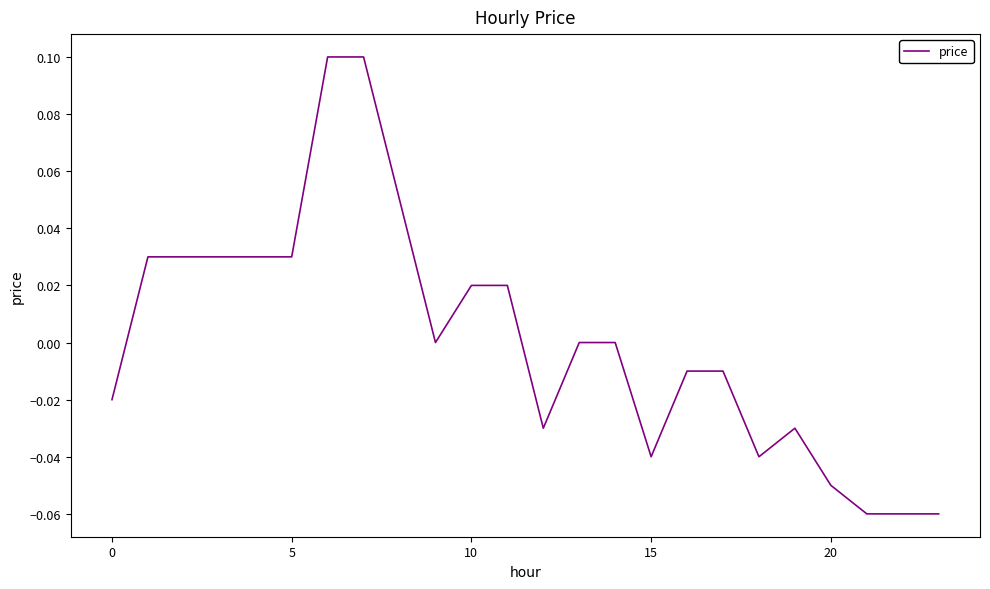

How many lines are shown in the chart?

1